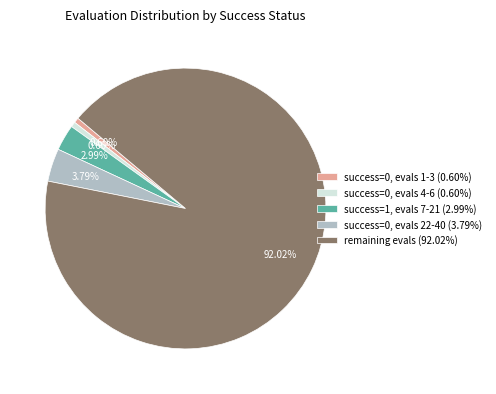

Is there a majority slice in this chart?

Yes